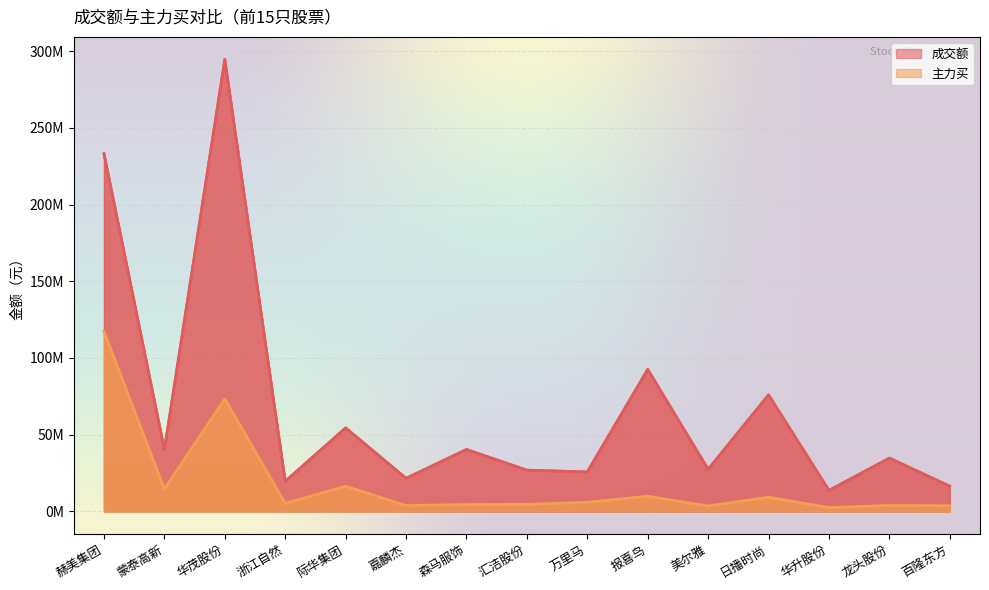

What is the spread (max minus min) of values at 际华集团?

38012733